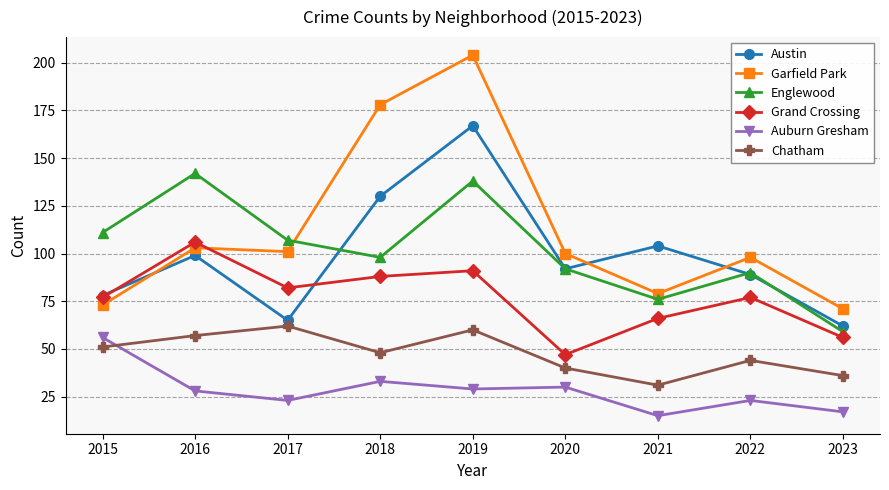

Between 2017 and 2020, which series saw the biggest shift?

Grand Crossing